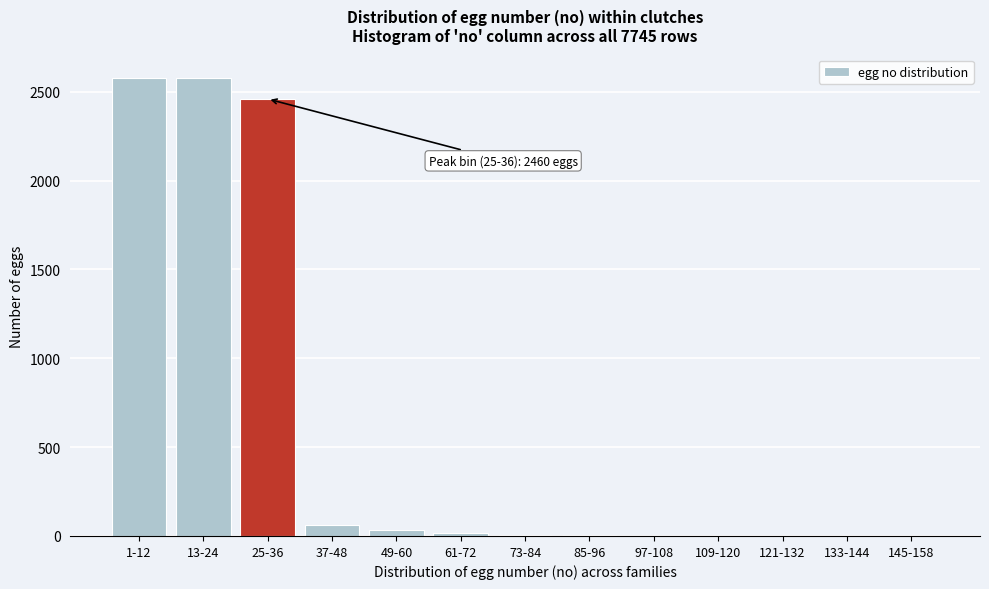

At which label is the value closest to 1290?

25-36